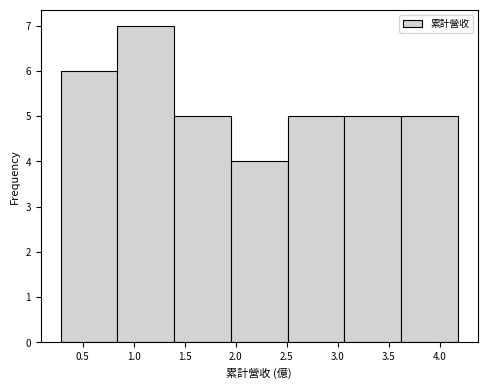

Which range on the x-axis has the tallest bar?

0.85 to 1.40